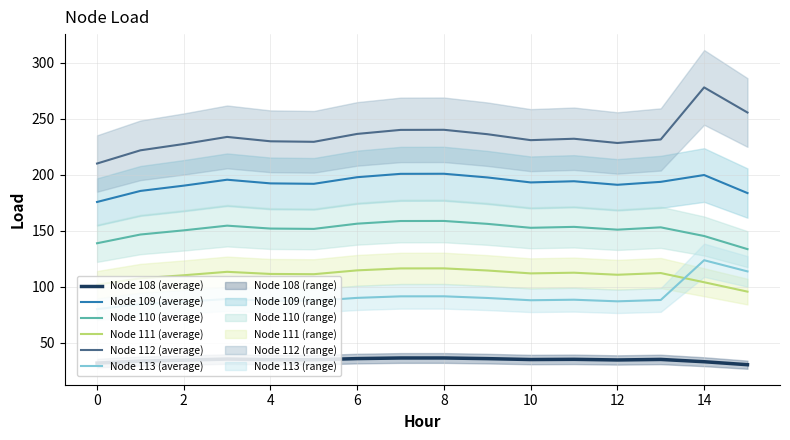

True or false: Node 112 (average) has a value of 173.5 at 14.

False